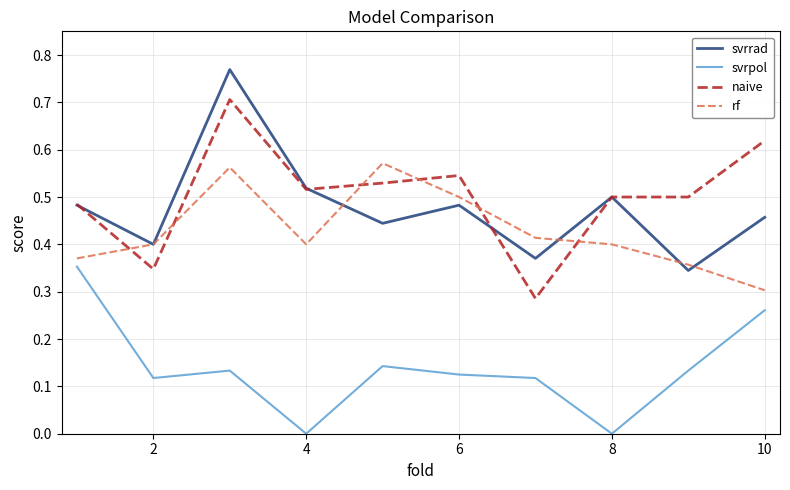

List the series in order of their peak value, lowest first.

svrpol, rf, naive, svrrad